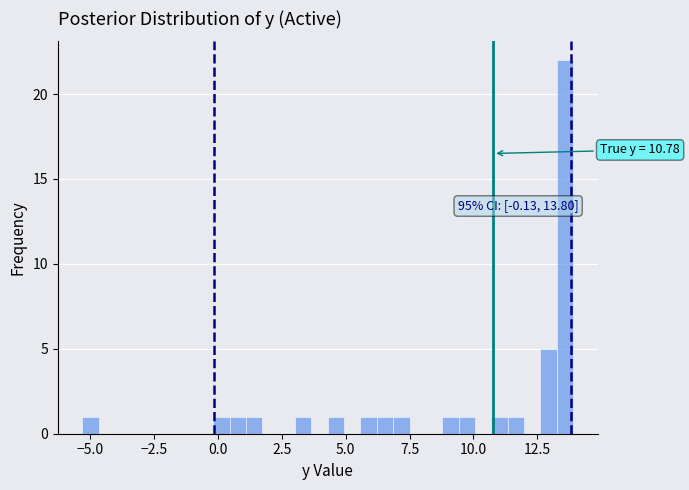

Read against the x-axis, roughly where is the centre of the tallest bar?

13.5